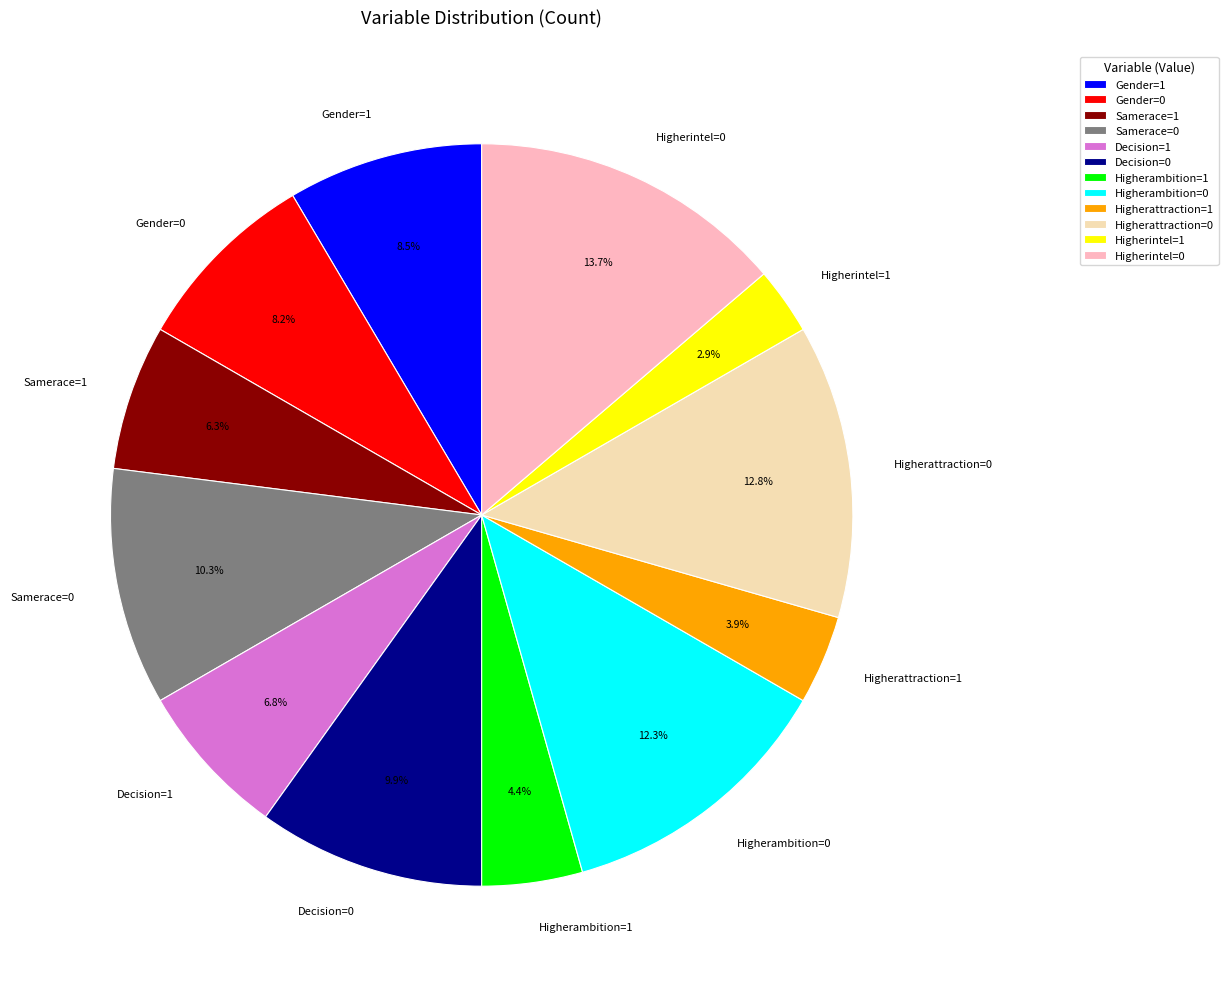

What is the smallest slice in the pie chart?

Higherintel=1